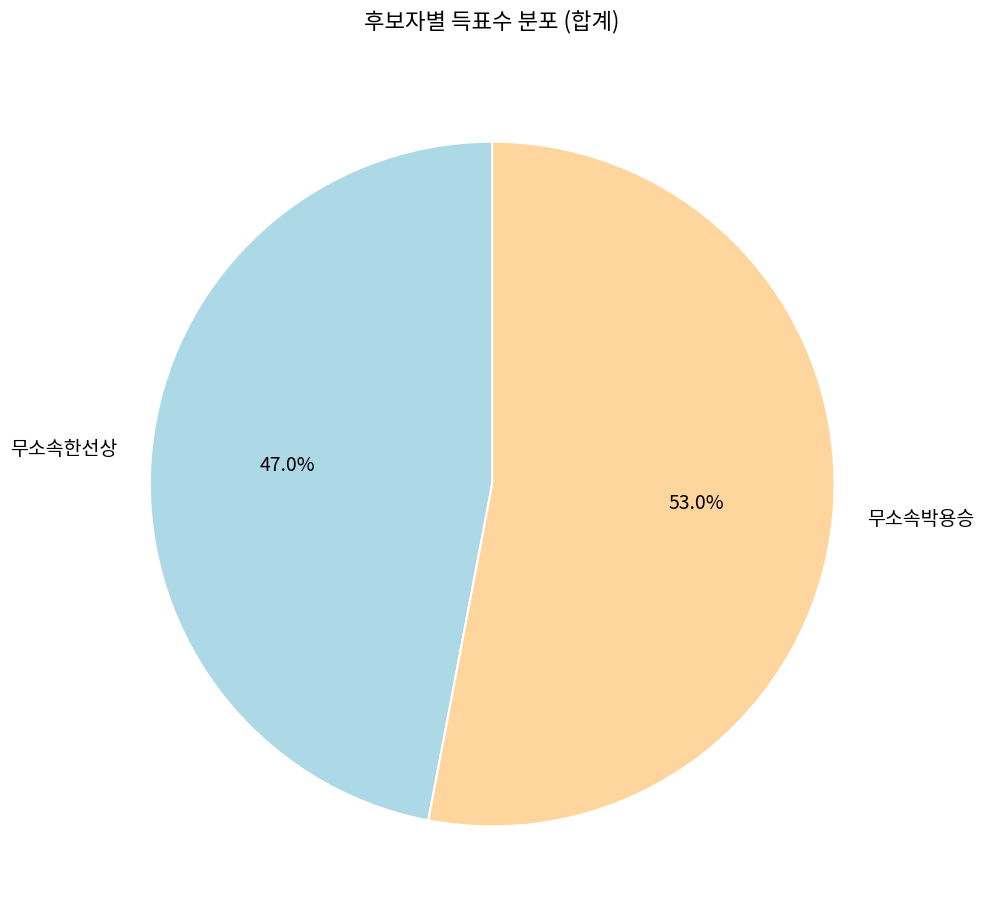

Which has a higher value, 무소속박용승 or 무소속한선상?

무소속박용승